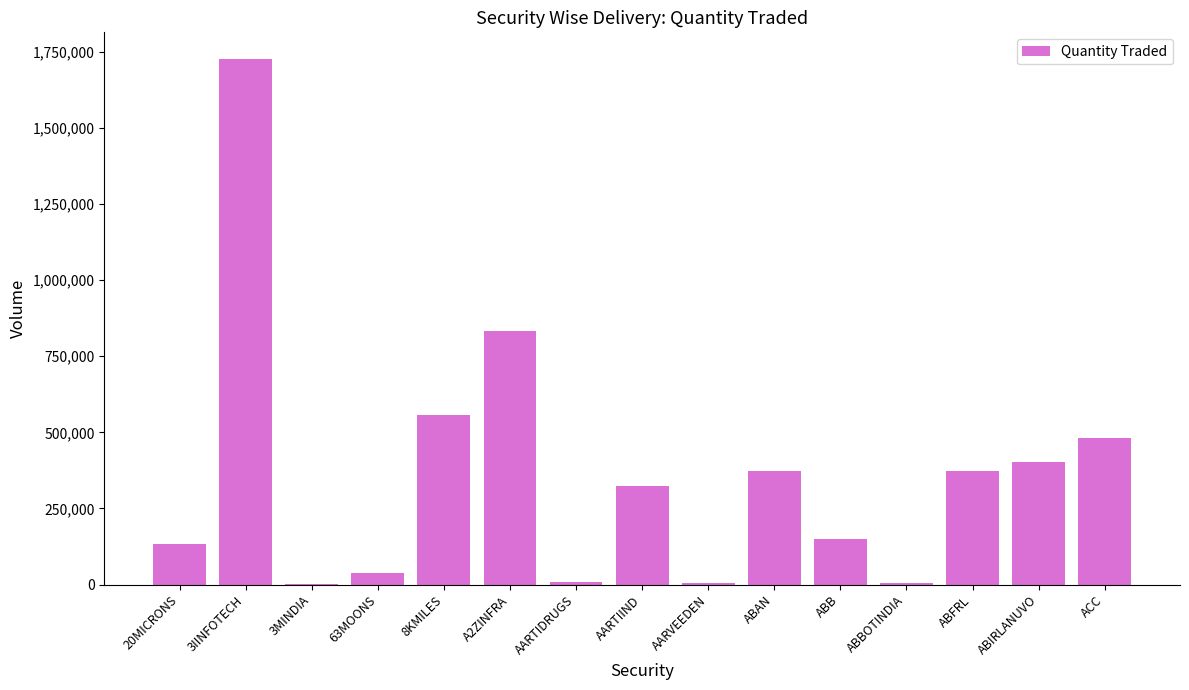

What is the greatest value displayed?

1727818